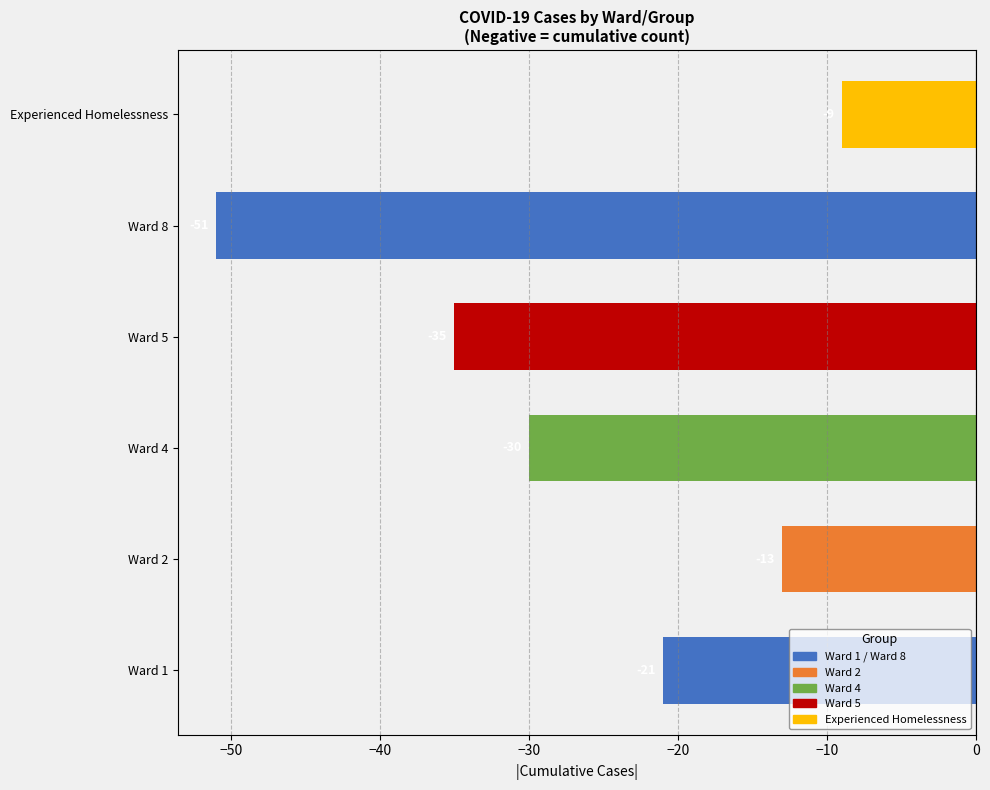

List the labels in order of value, smallest first.

Ward 8, Ward 5, Ward 4, Ward 1, Ward 2, Experienced Homelessness